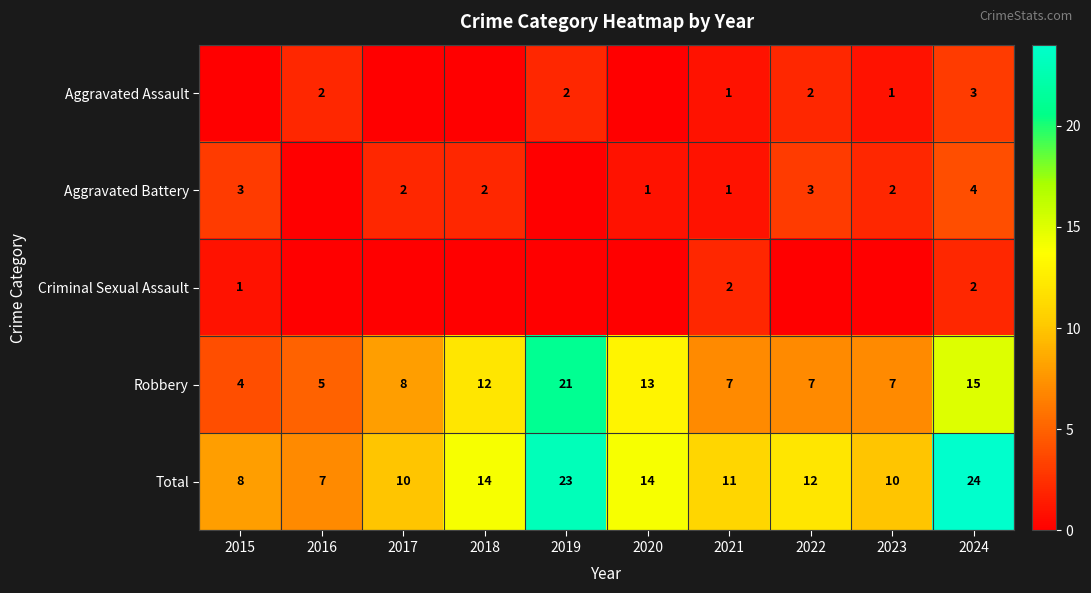

What is the total value across all series at 2017?

20